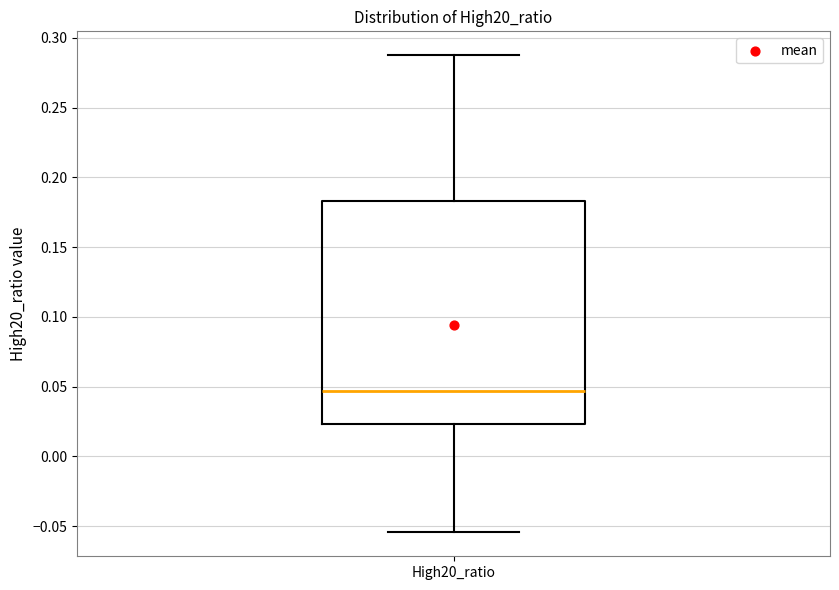

Where does the median line of the box for High20_ratio sit on the y-axis? The values are not printed on the chart, so give them approximately, as read against the axis.

0.045